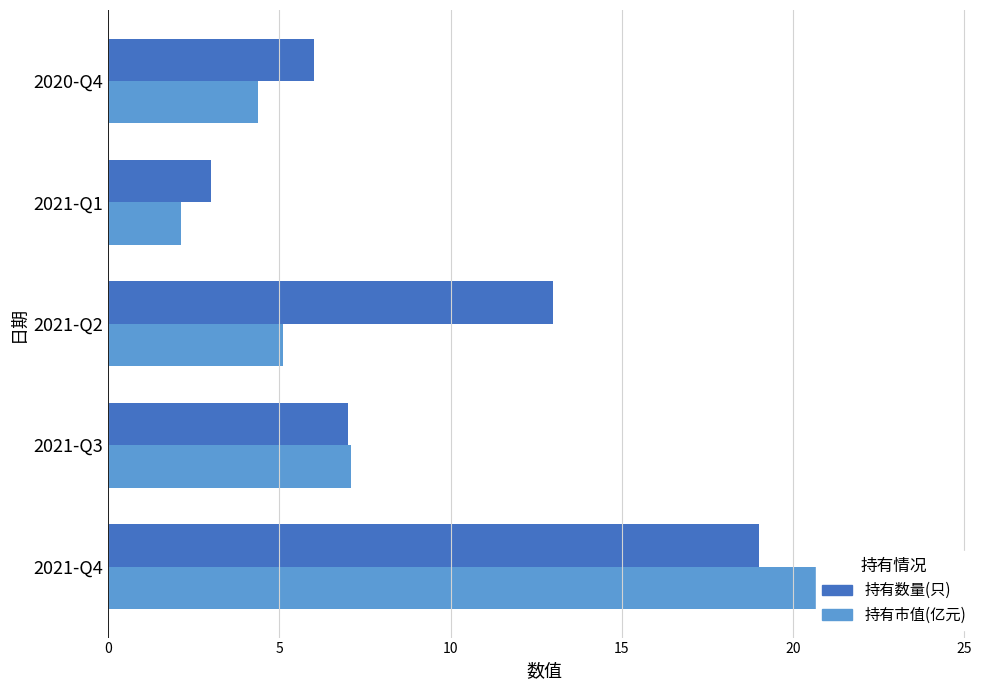

At how many categories does at least one series exceed 17?

1